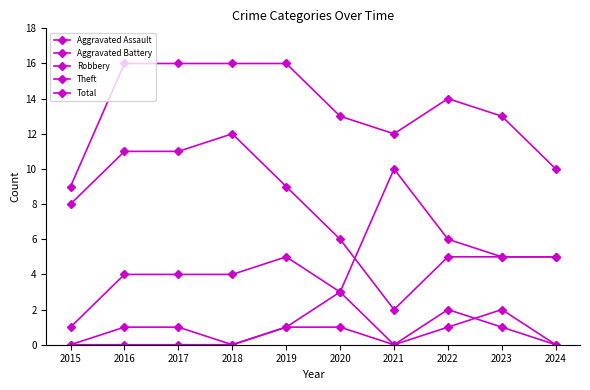

How many lines are shown in the chart?

5